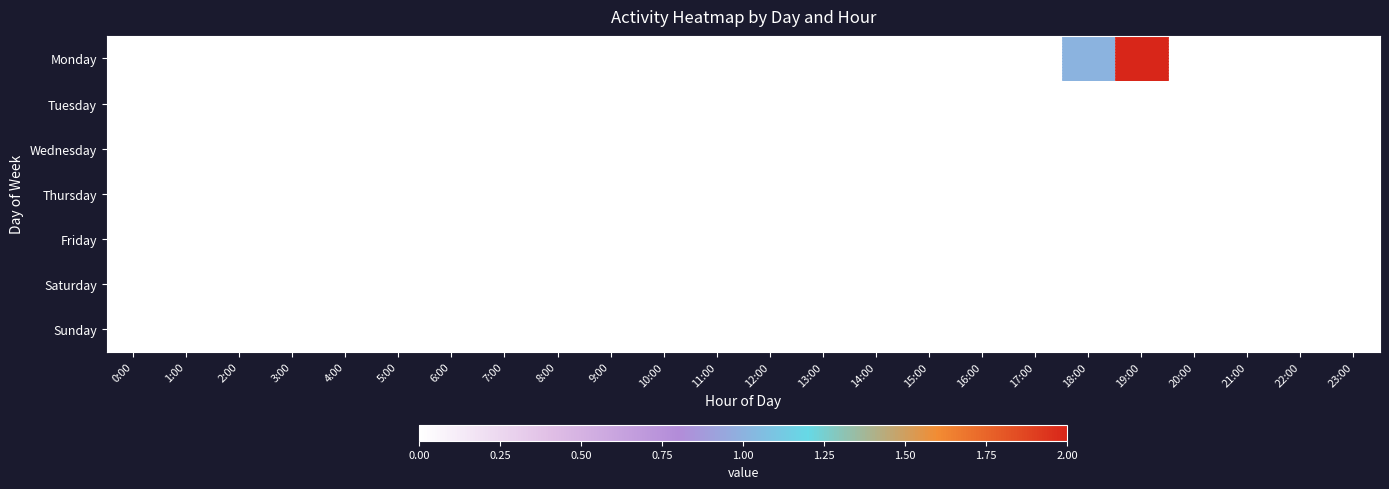

At which category is the sum across all series the highest?

19:00